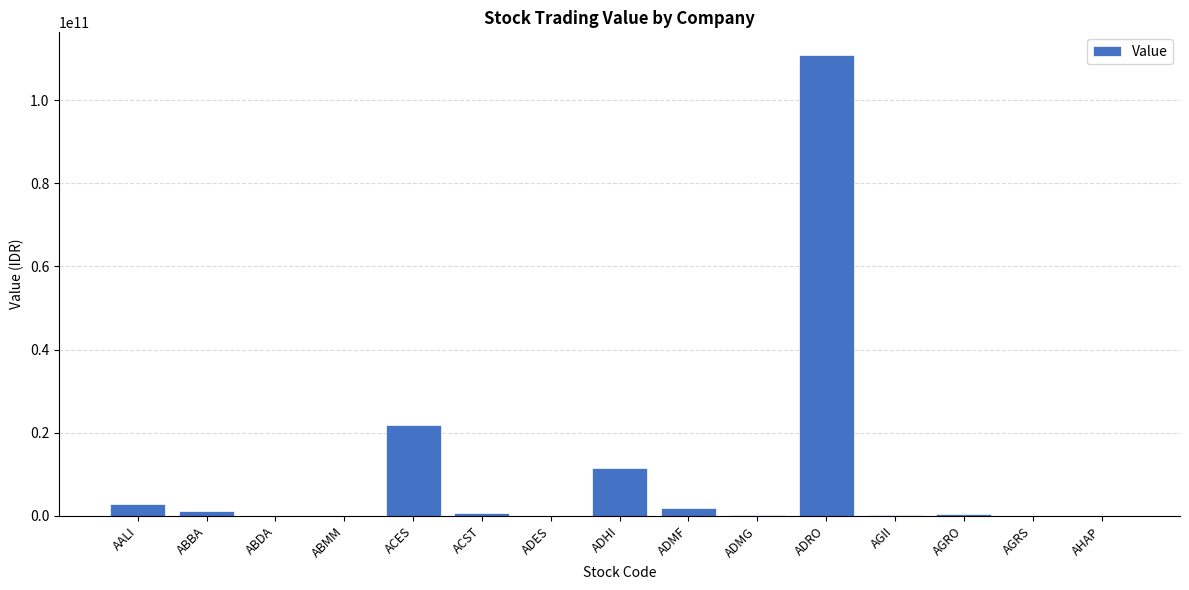

At which label is the value closest to 55368657750?

ACES